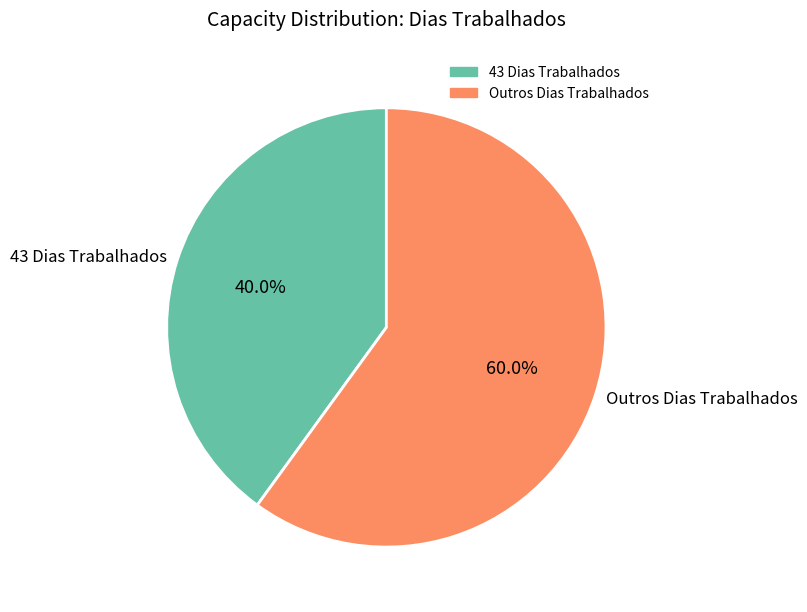

Rank the categories by value from highest to lowest.

Outros Dias Trabalhados, 43 Dias Trabalhados